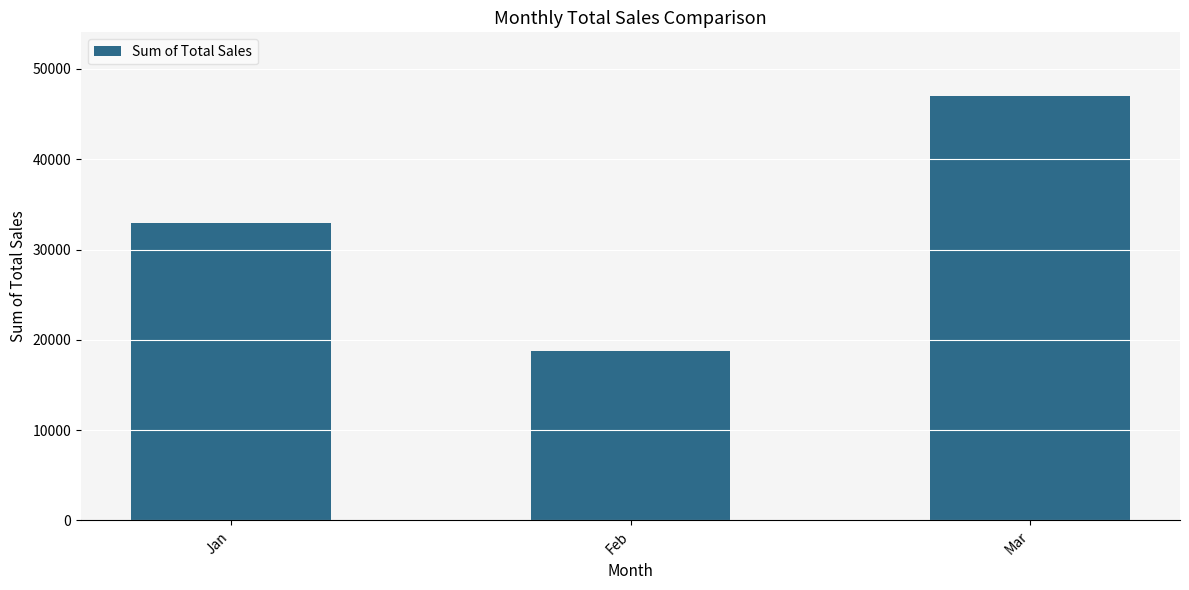

How many values are between 18800 and 47000?

3